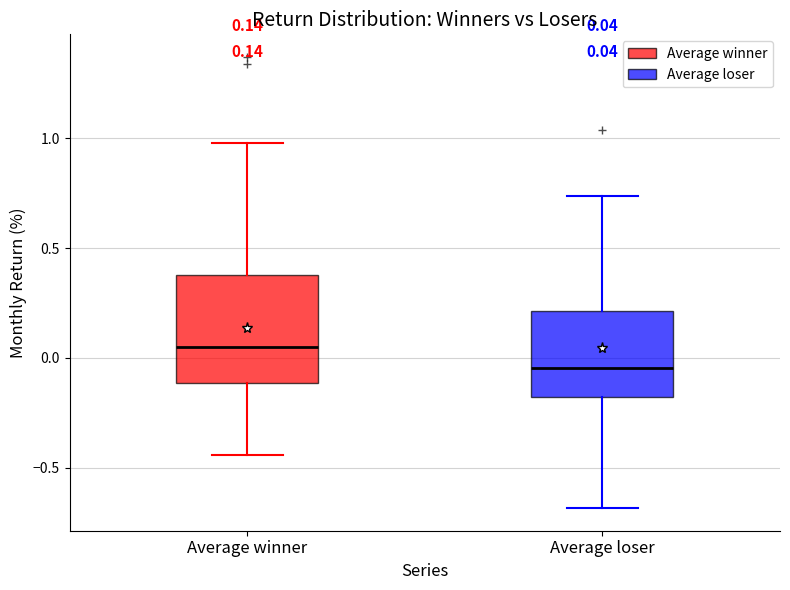

Which box's median line is the highest?

Average winner